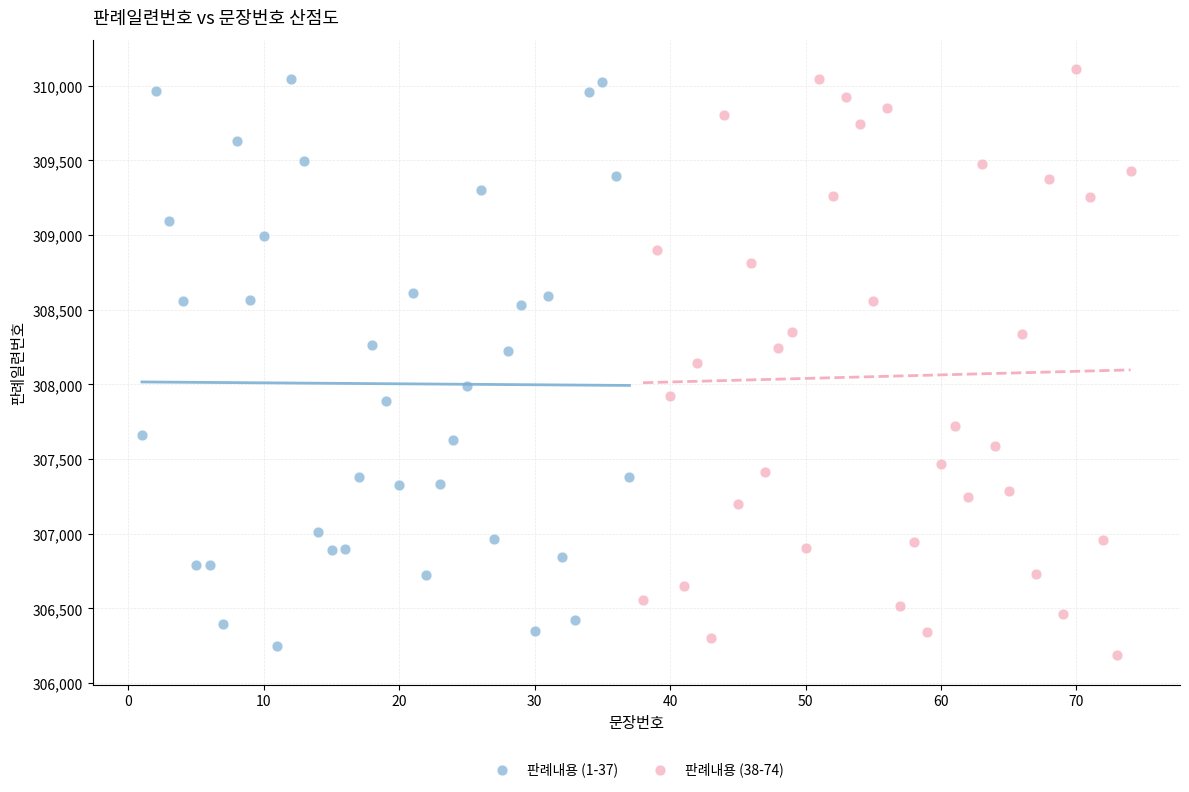

Which series contains the highest Y value?

판례내용 (38-74)